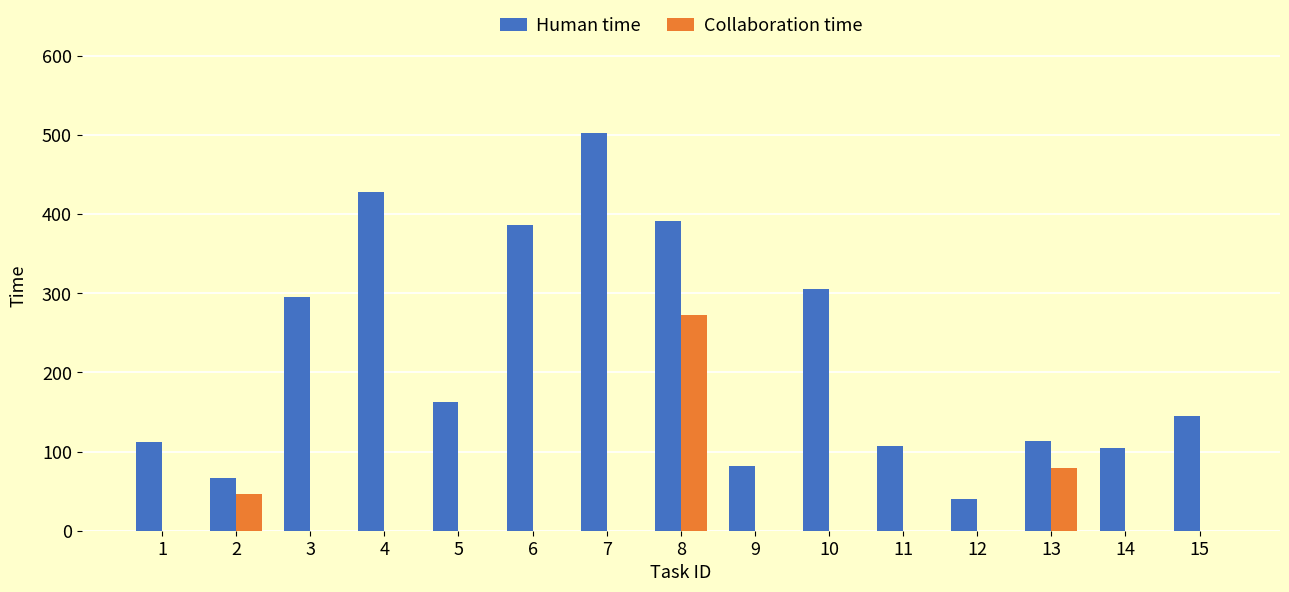

What is the highest value of the Human time series?

502